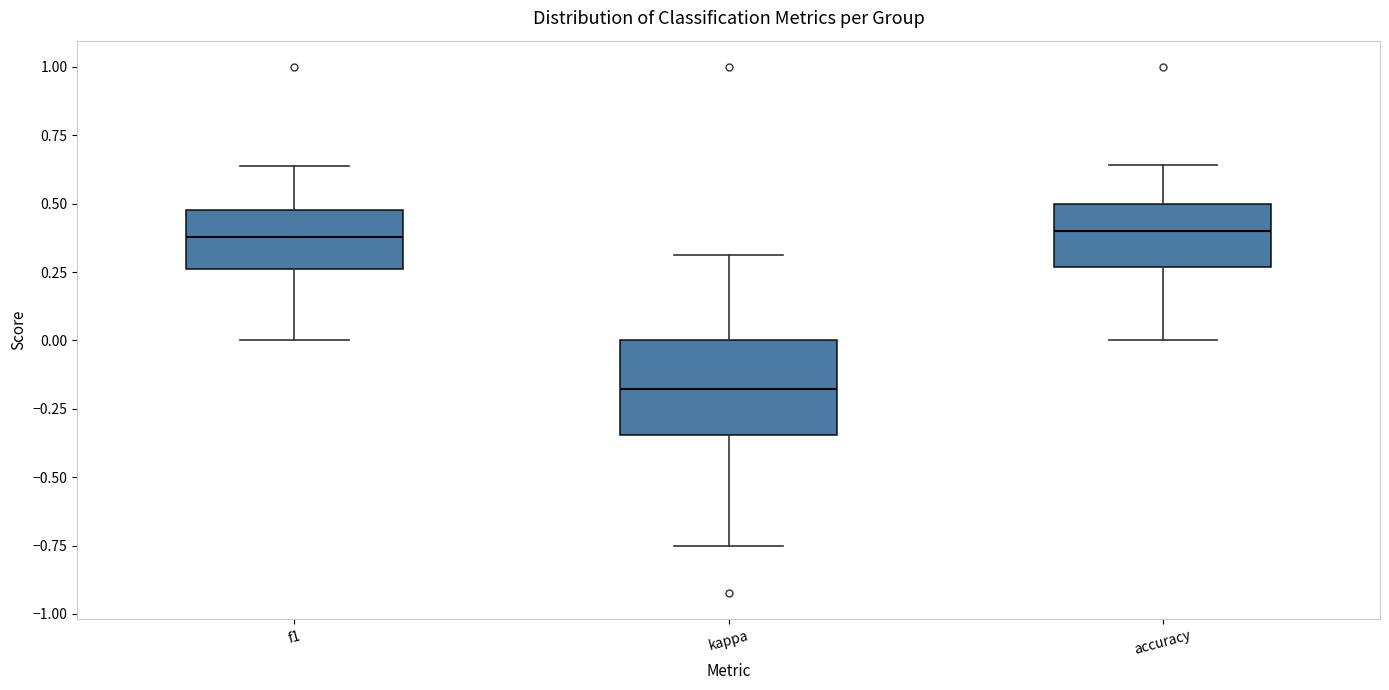

Comparing the boxes themselves (not the whiskers), which one is the tallest?

kappa